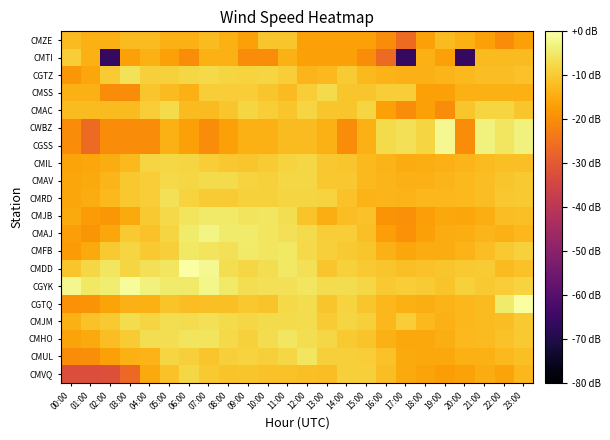

What is the total value across all series at 09:00?

-196.5